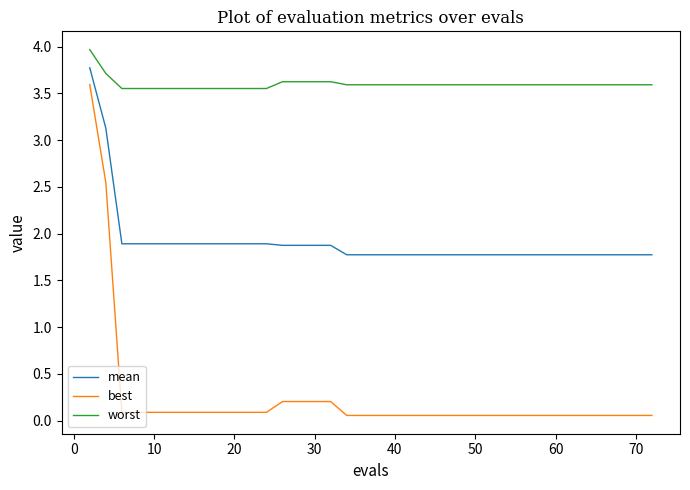

What are all the series names shown in the legend?

mean, best, worst